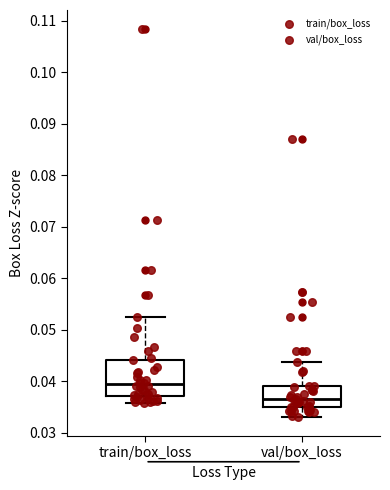

Reading left to right, read every box against the y-axis: the position of its median line, the range the box covers, and the ends of its whiskers. The values are not printed on the chart, so give them approximately, as read against the axis.

train/box_loss: median 0.039, box 0.037 to 0.044, whiskers 0.036 to 0.053
val/box_loss: median 0.036, box 0.035 to 0.039, whiskers 0.033 to 0.044